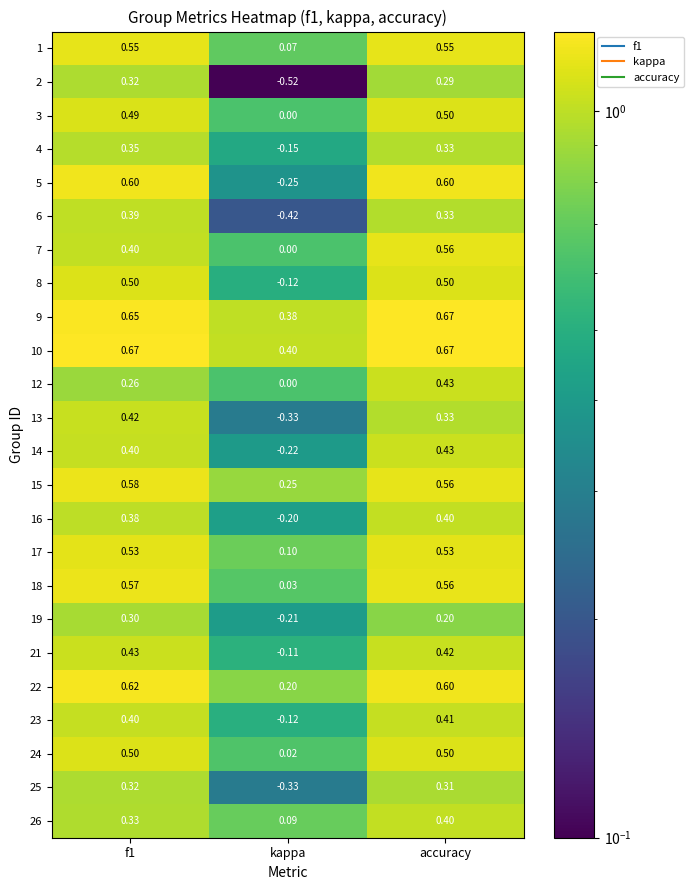

Is the value of 10 at f1 greater than the value of 19 at kappa?

Yes